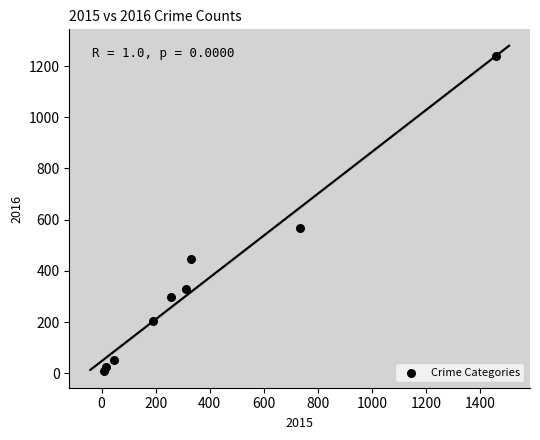

What Y value in the scatter plot is closest to 623?

568